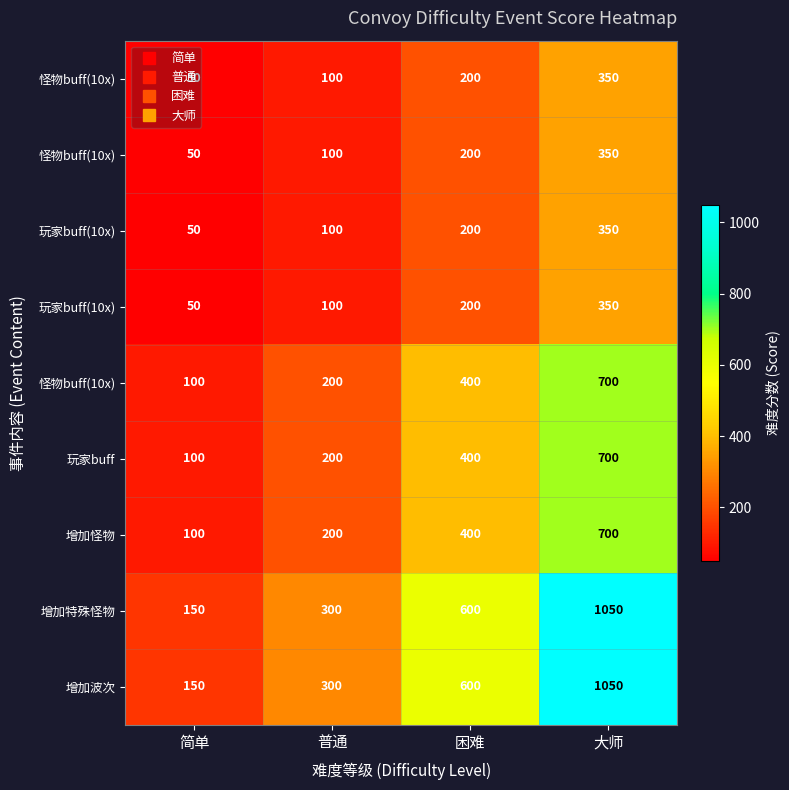

What is the minimum value shown in the chart?

50